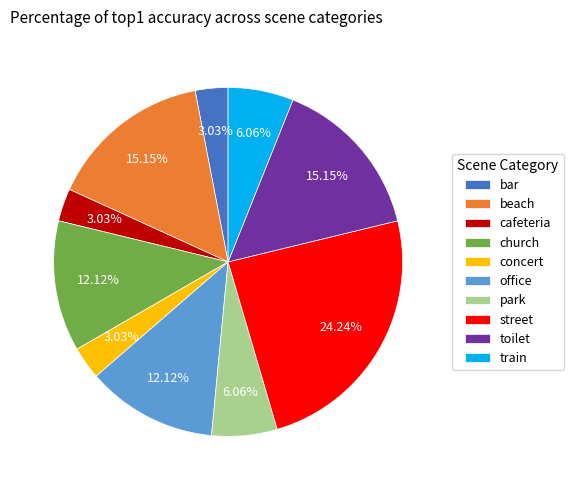

Which category has the biggest portion of the pie?

street